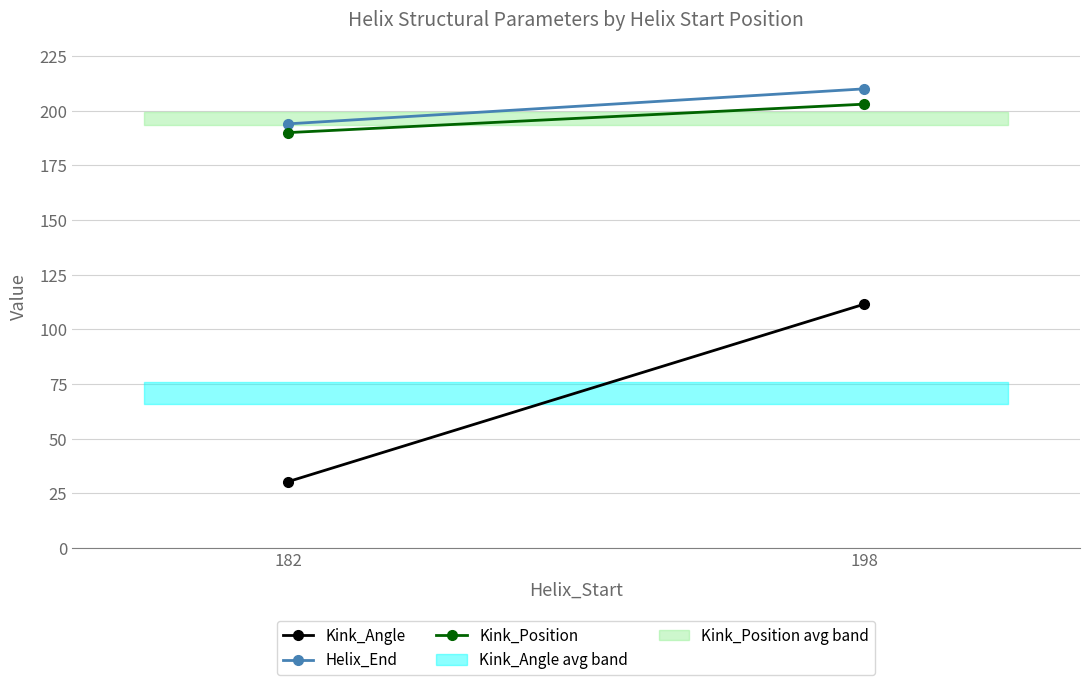

The value of Kink_Angle at 182 is 30.4. True or false?

True